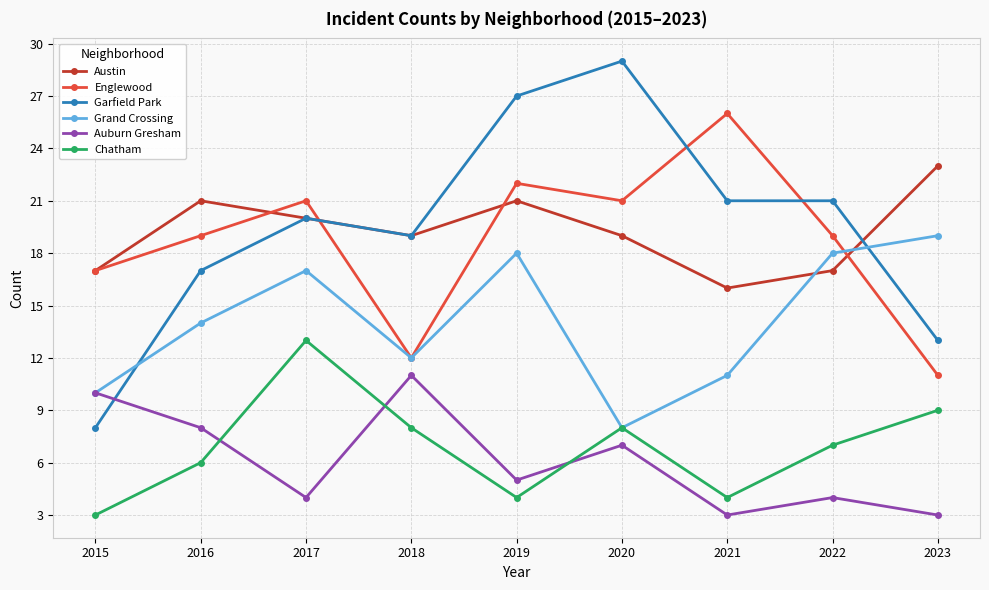

True or false: Auburn Gresham and Englewood cross at least once.

False